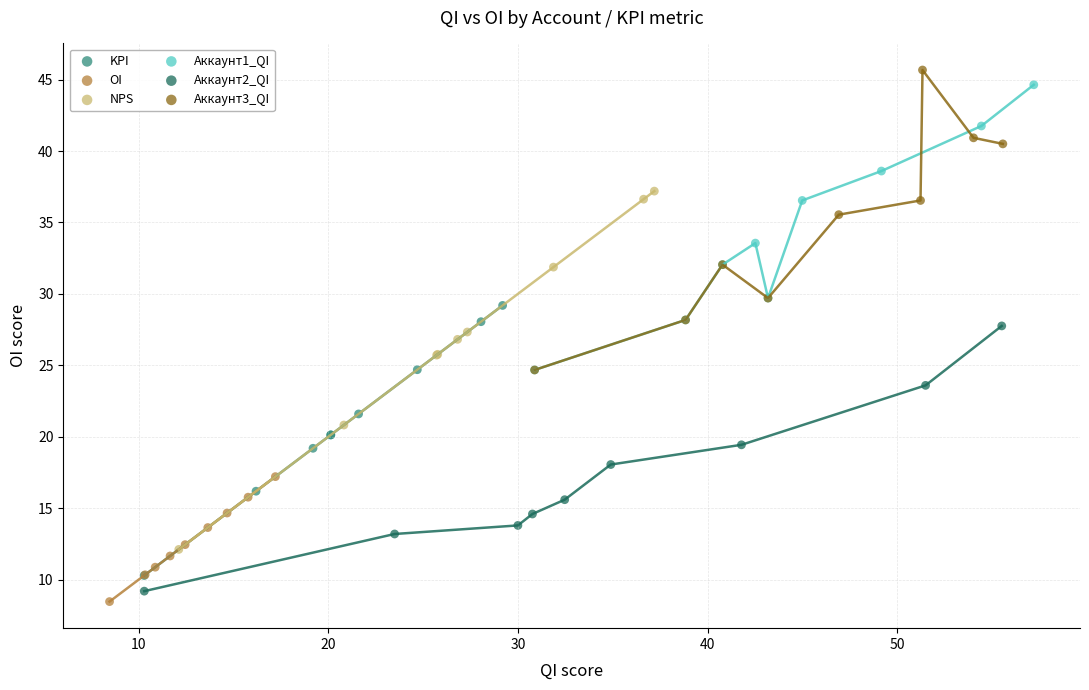

Which series contains the lowest Y value?

OI